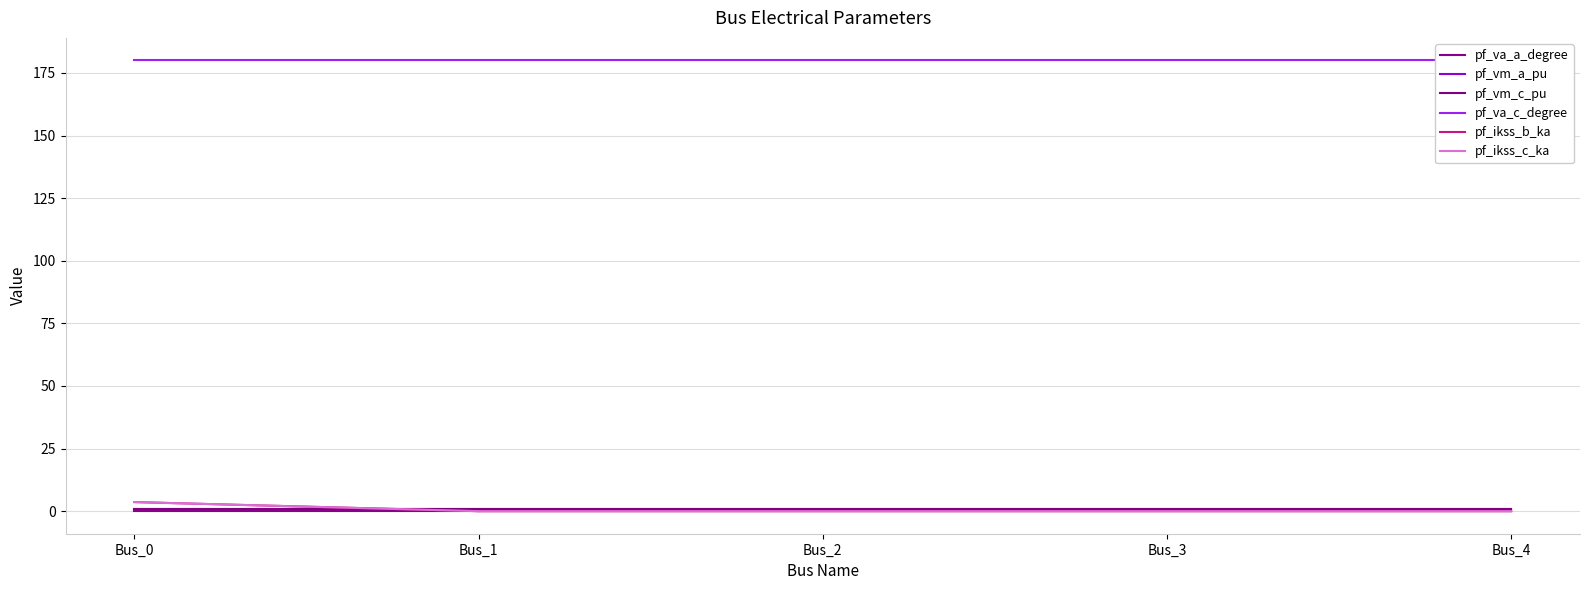

Rank the categories by pf_ikss_b_ka value from lowest to highest.

Bus_1, Bus_2, Bus_3, Bus_4, Bus_0